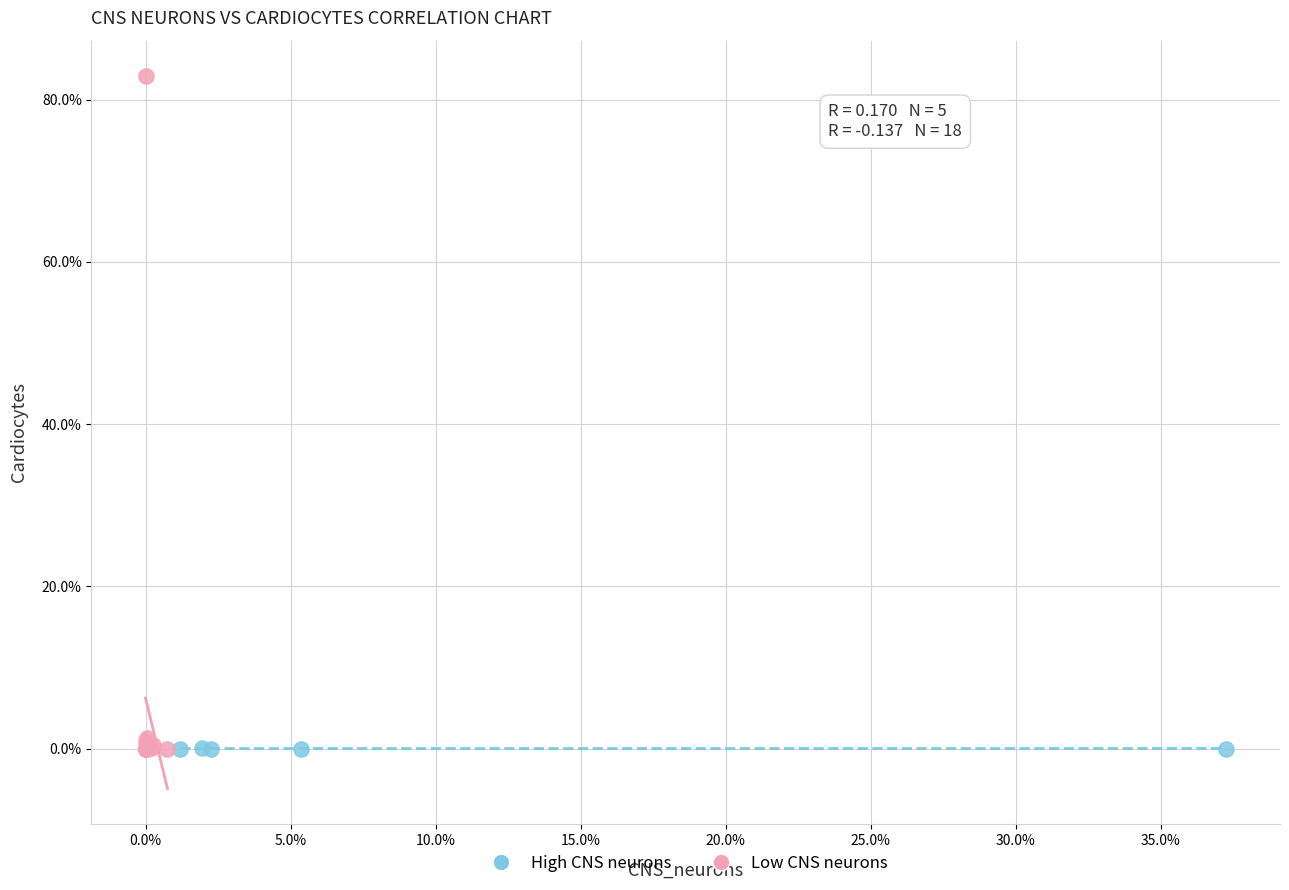

What are all the series names shown in the legend?

High CNS neurons, Low CNS neurons